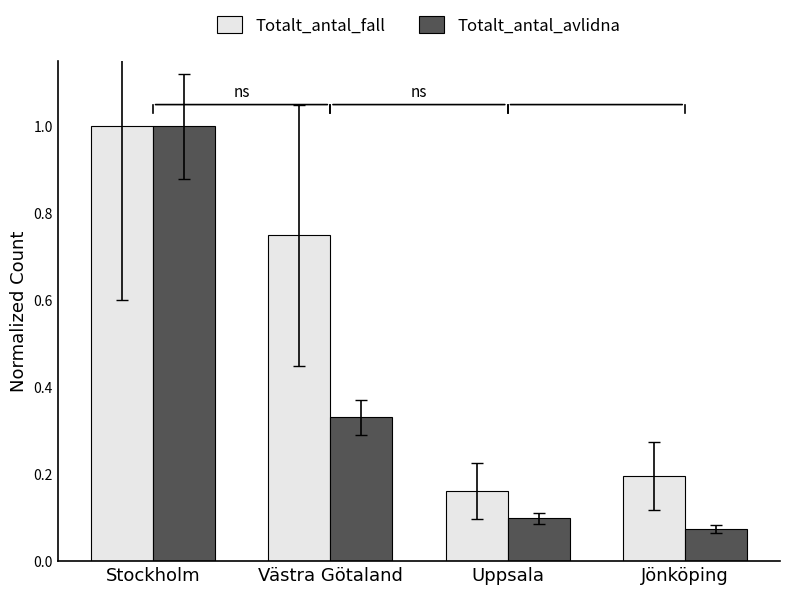

At how many categories does at least one series exceed 0?

4